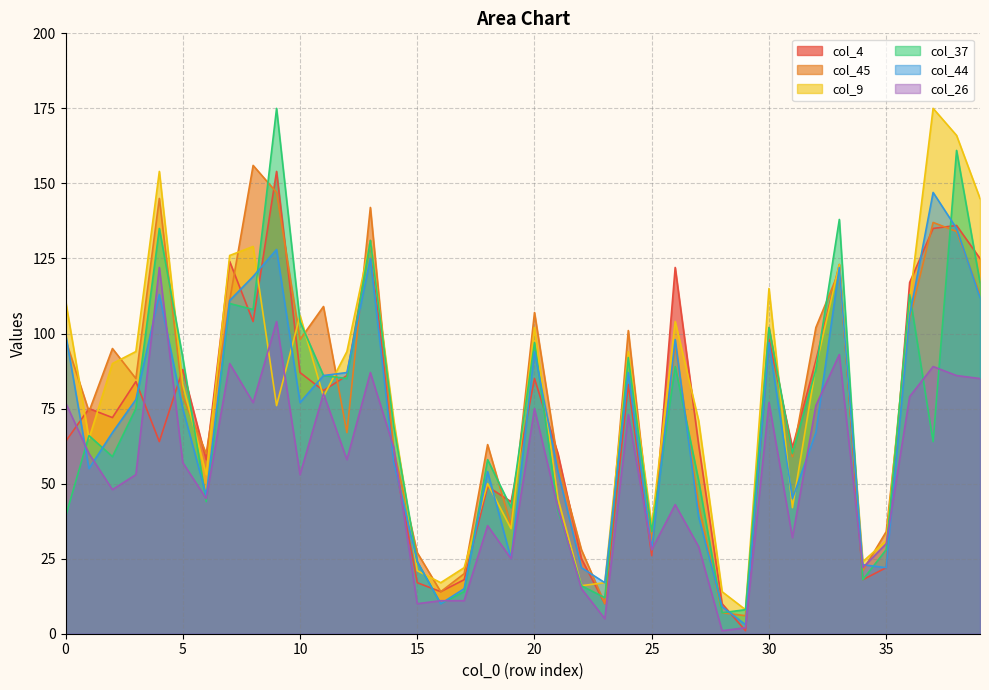

Is the value of col_4 at 13 greater than the value of col_44 at 23?

Yes